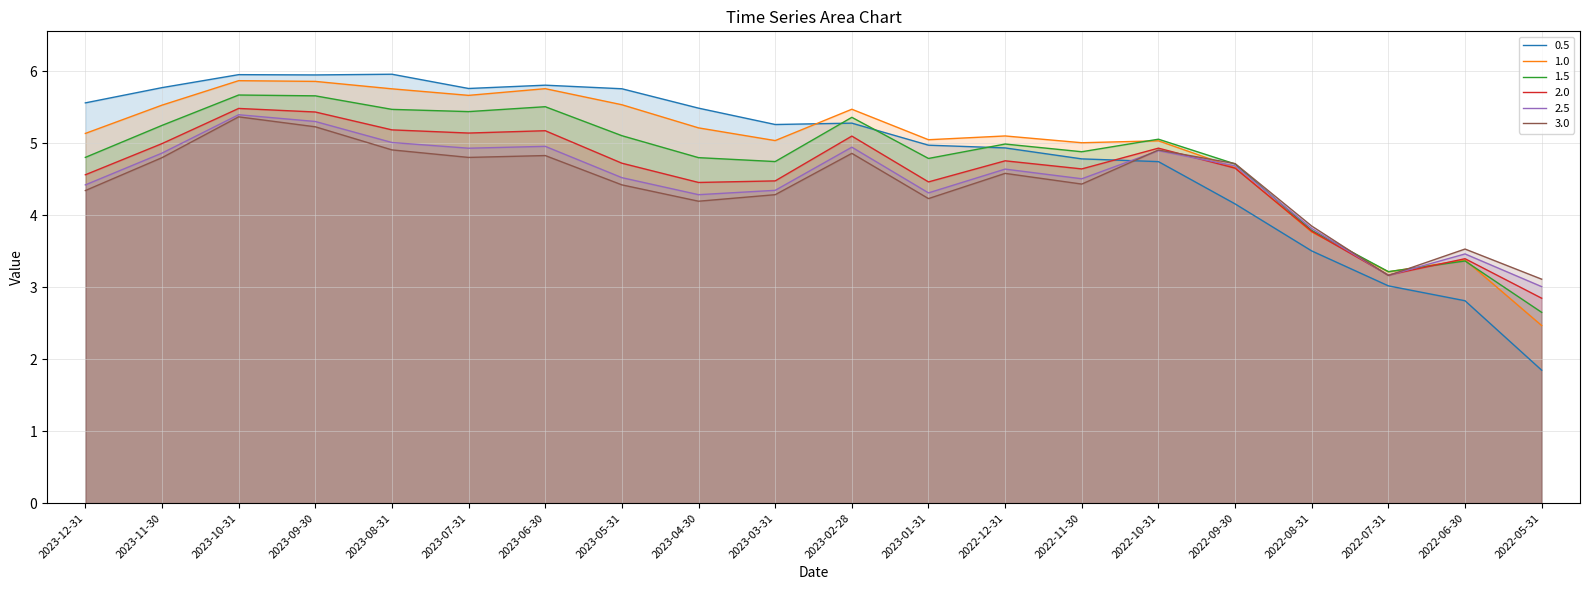

What is the greatest value displayed?

6.0